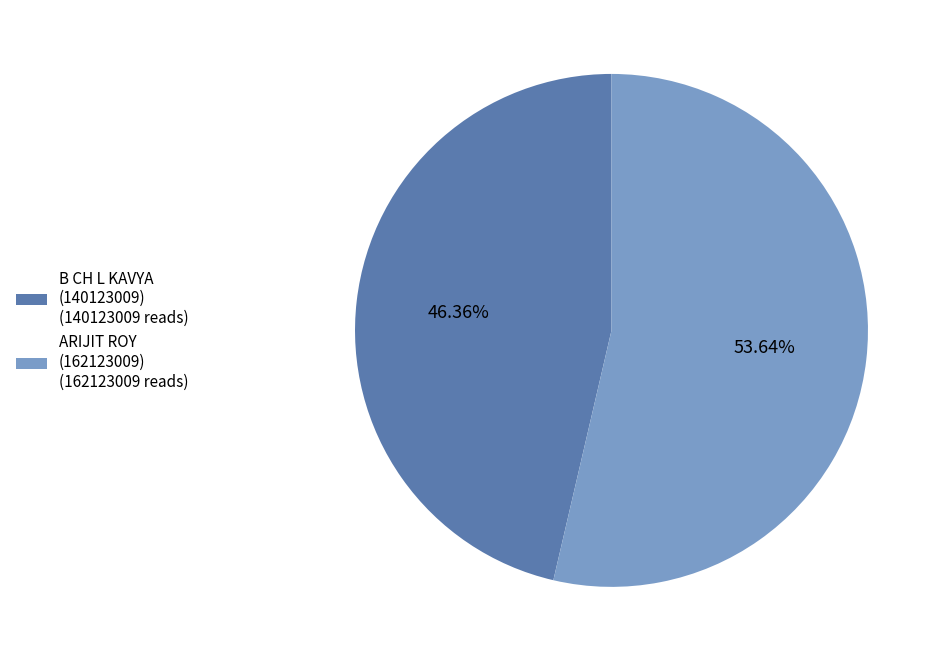

To the nearest percent, what is the average slice percentage?

50%